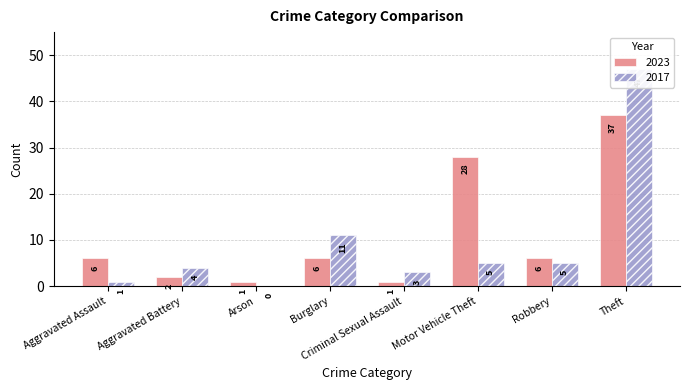

Reading right to left, list all the values displayed in this chart.

2023: 37	6	28	1	6	1	2	6
2017: 47	5	5	3	11	0	4	1